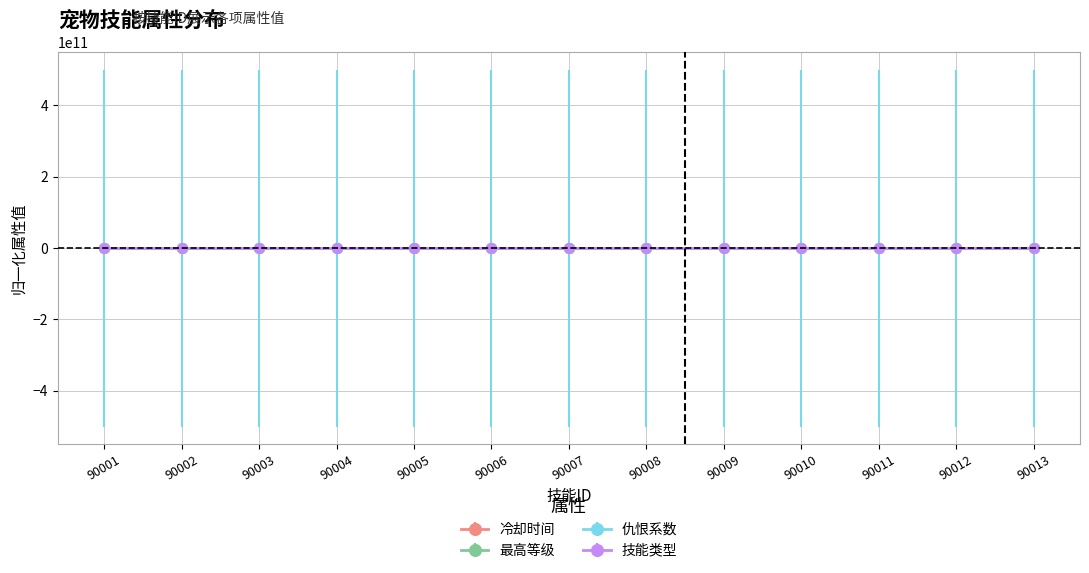

What is the difference between the maximum and minimum values in the 最高等级 series?

1